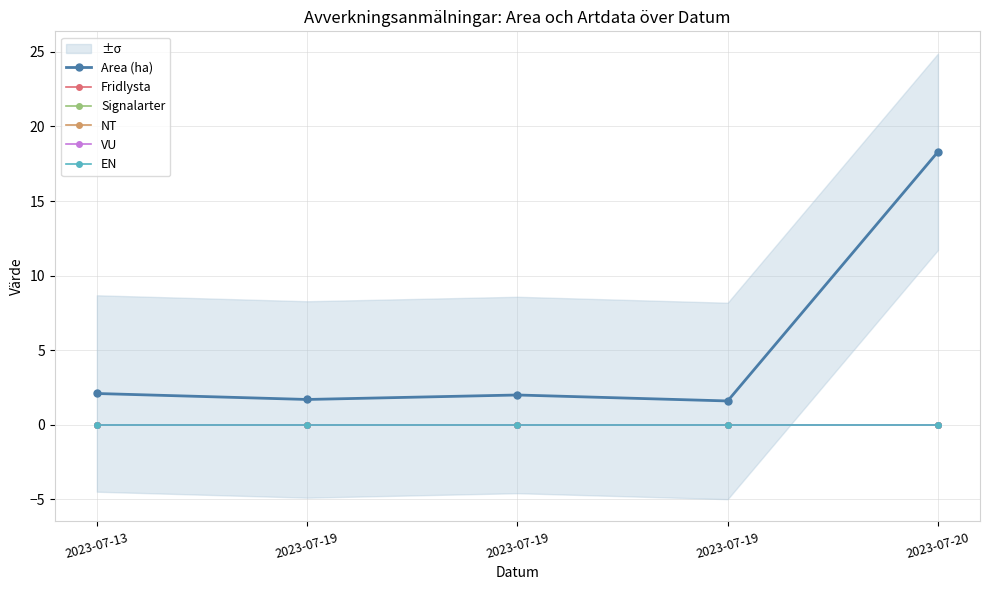

The value of Fridlysta at 2023-07-19 is 0.0. True or false?

True